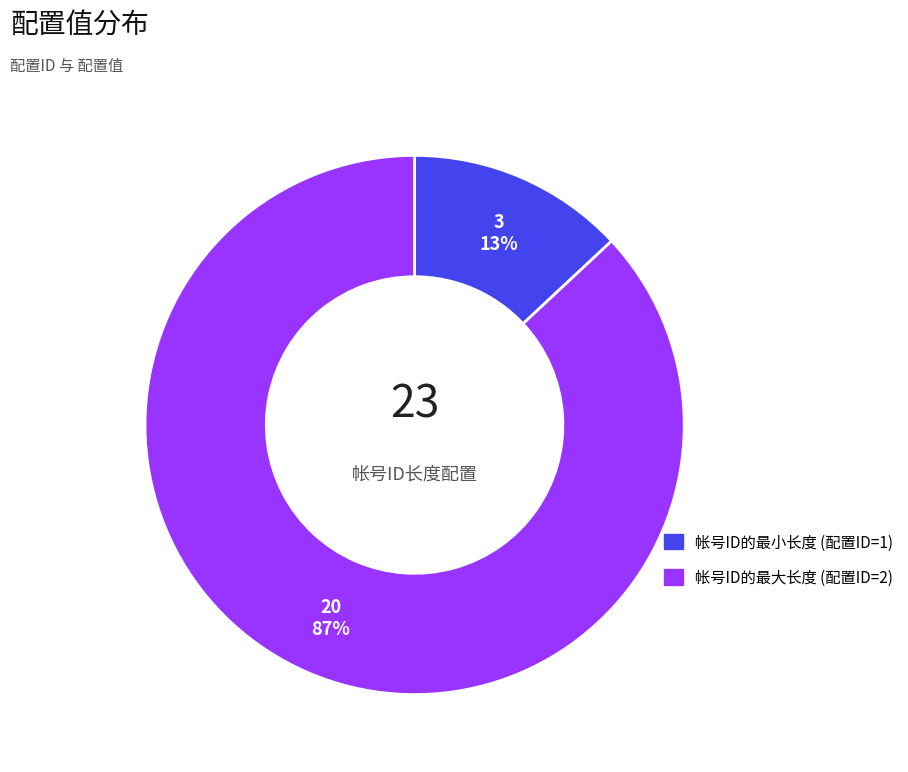

Does any single category account for the majority?

Yes